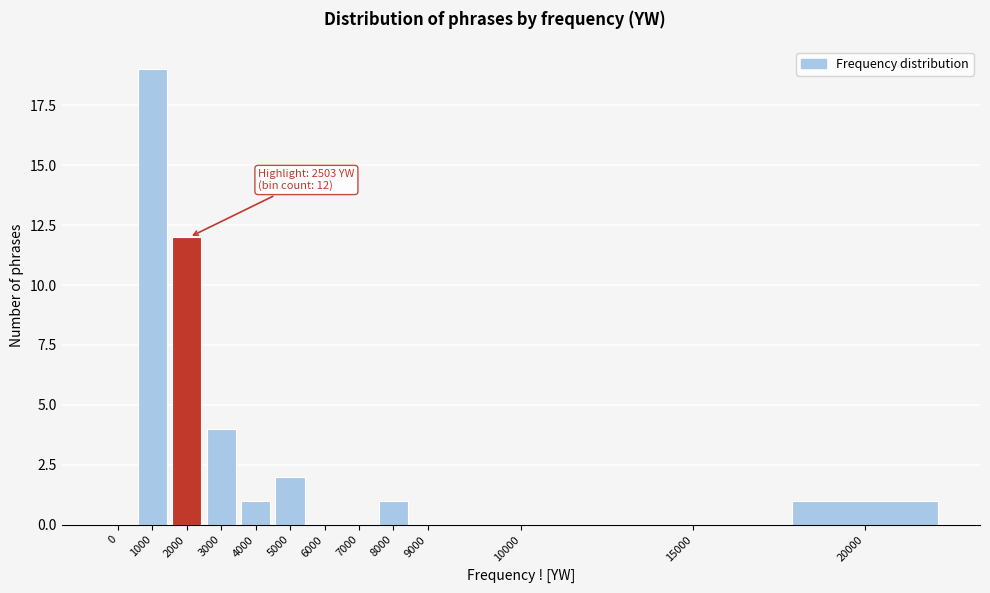

Reading left to right, what are all the values shown in this chart?

0=0	1000=19	2000=12	3000=4	4000=1	5000=2	6000=0	7000=0	8000=1	9000=0	10000=0	15000=0	20000=1